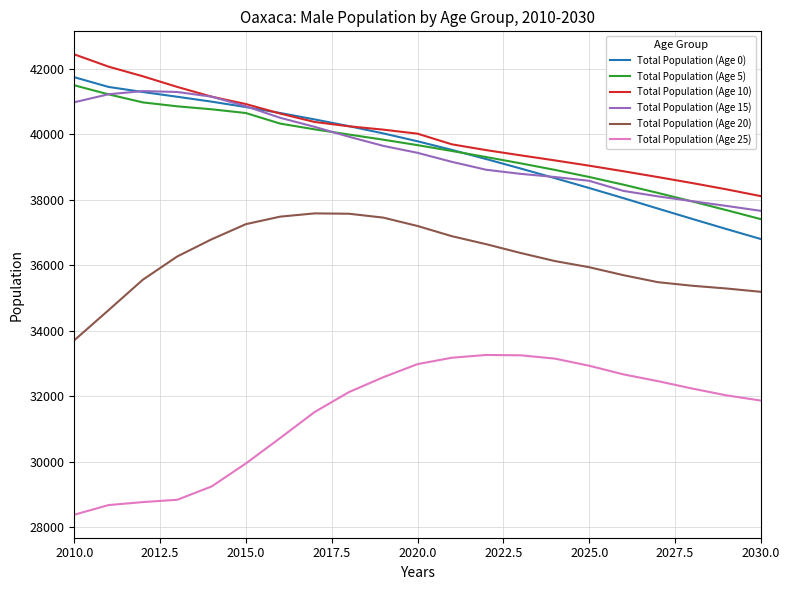

True or false: Total Population (Age 5) and Total Population (Age 15) cross at least once.

True